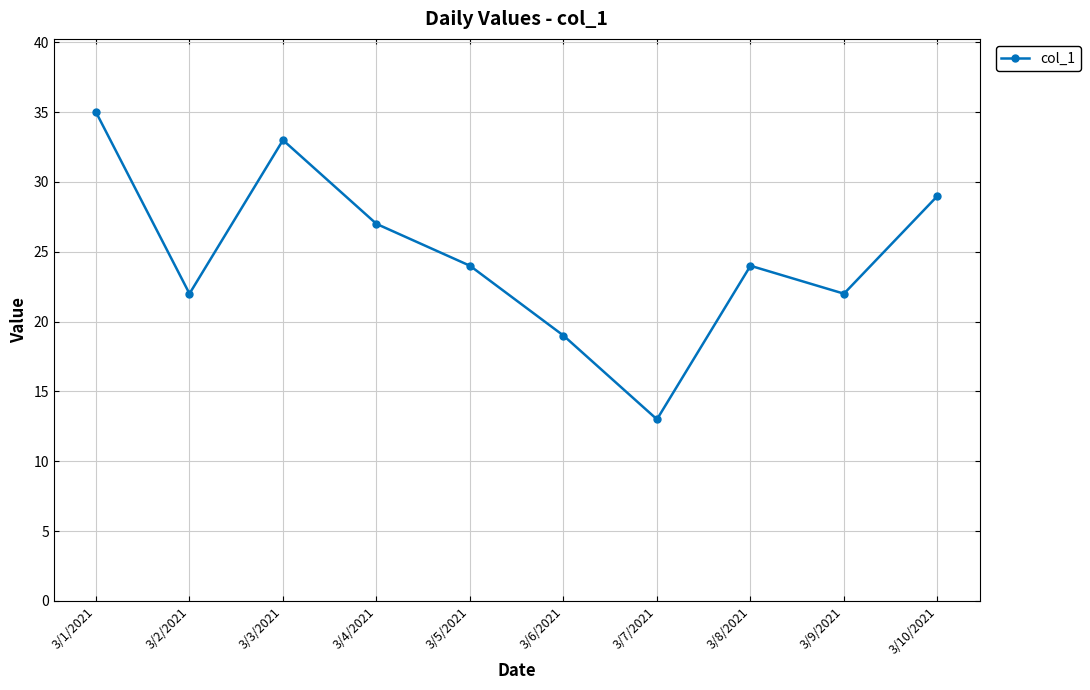

What is the label of the 10th point from the right?

3/1/2021